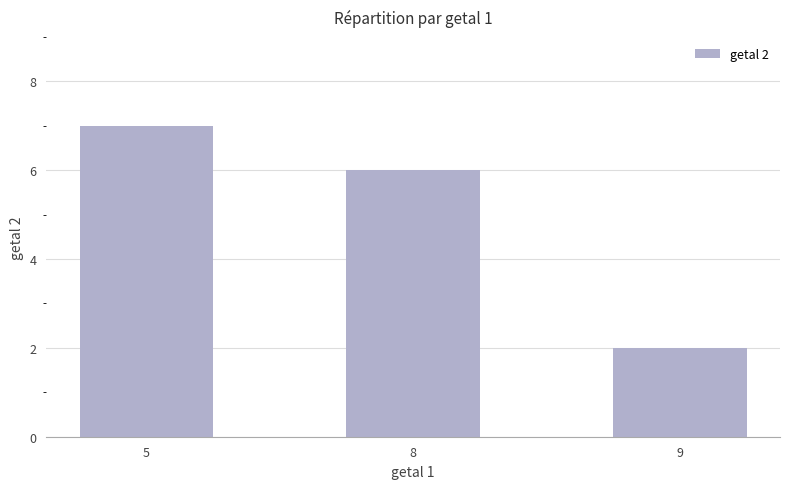

The chart shows a value of 4 at 5. True or false?

False